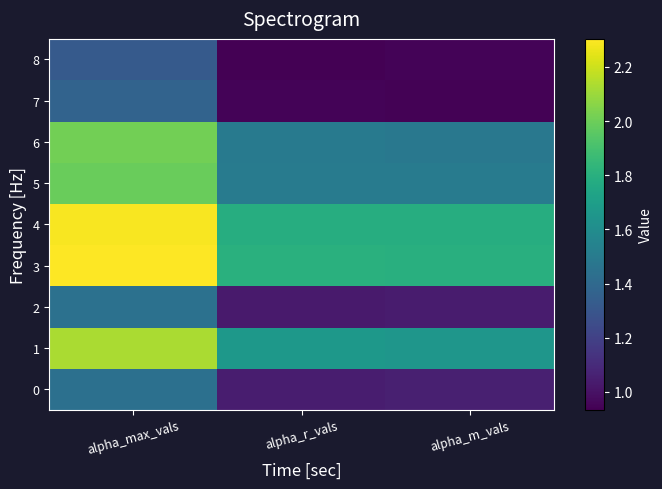

Rank the series at alpha_r_vals from highest to lowest value.

3, 4, 1, 5, 6, 0, 2, 7, 8